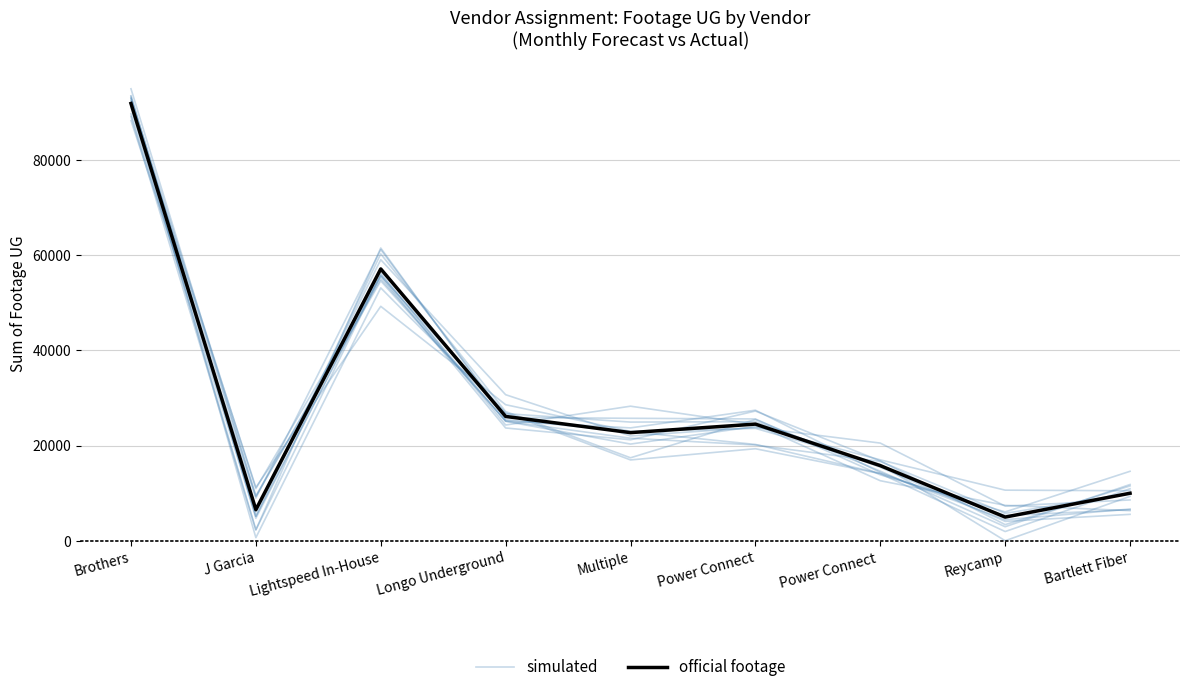

True or false: simulated has more than 1 interior local peaks.

True